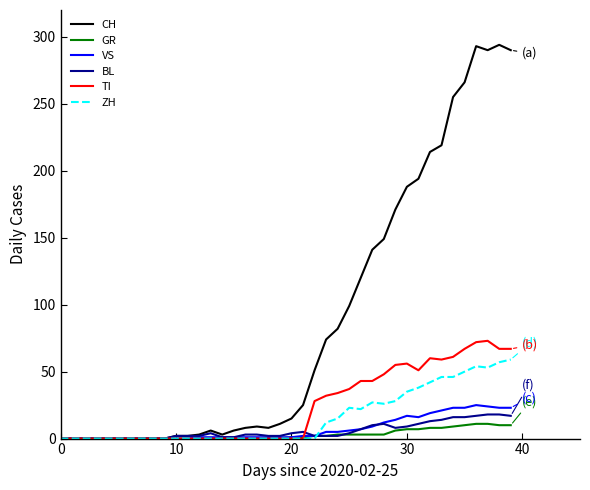

Which series has the largest range (max minus min)?

CH